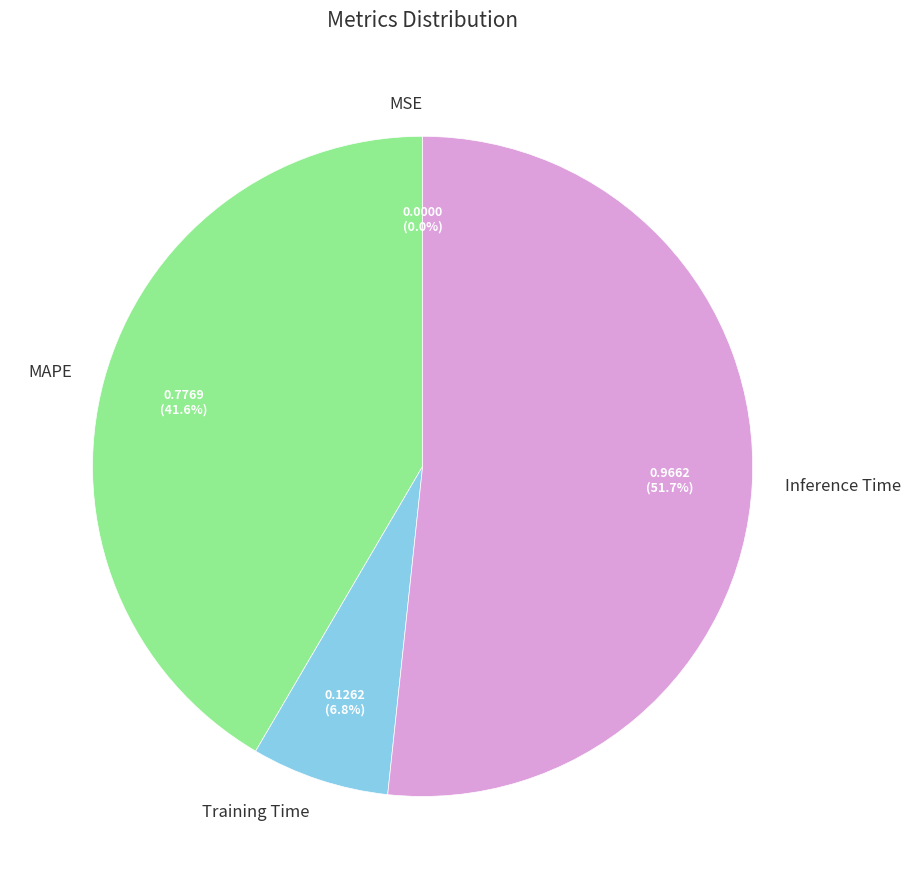

Is Inference Time the majority of the pie?

Yes